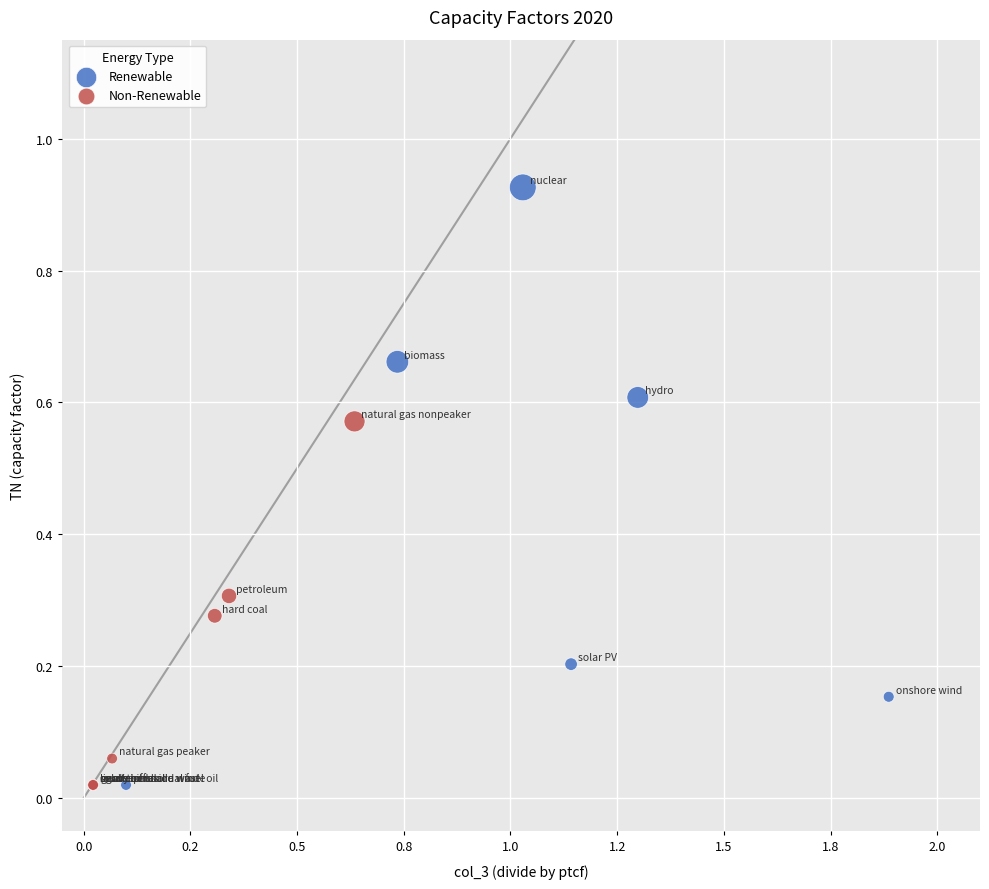

Which series contains the highest Y value?

Renewable